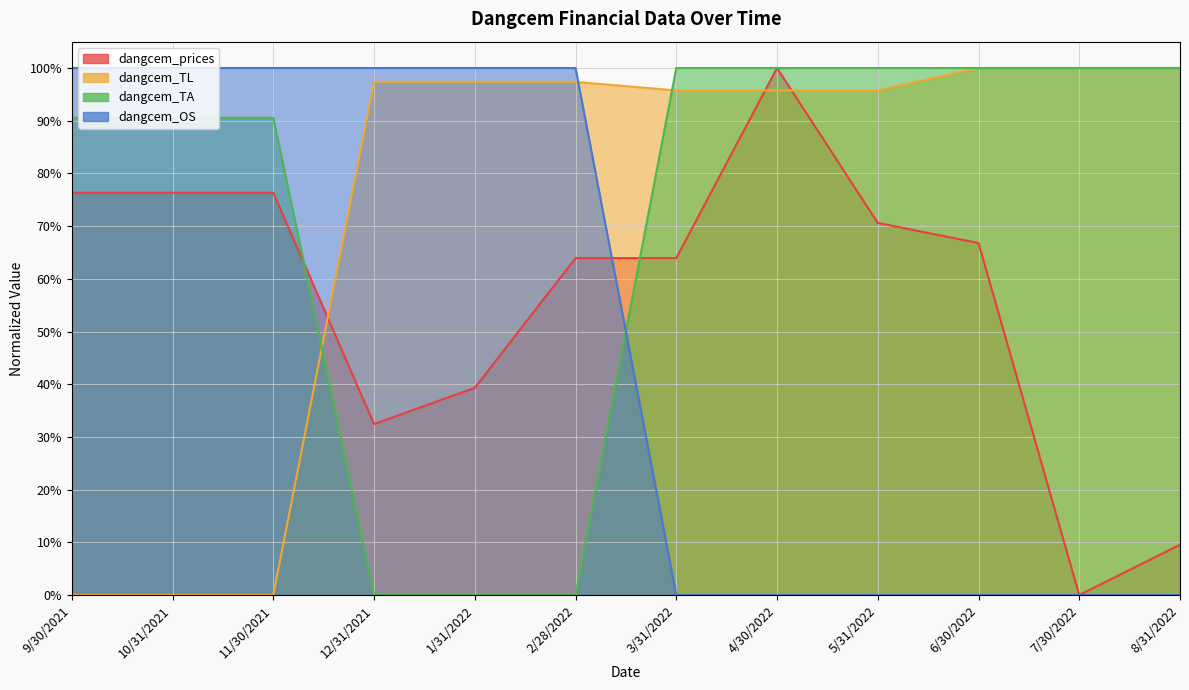

What is the sum of the dangcem_TA values at 10/31/2021 and 11/30/2021?

1.8